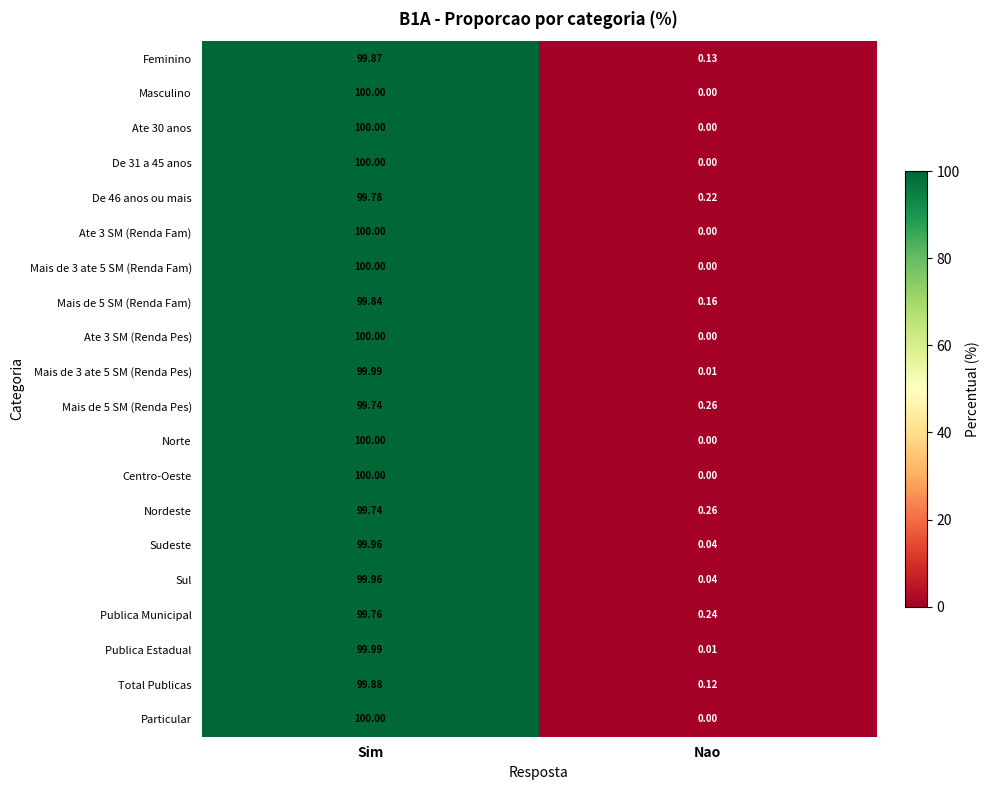

Is the value of Mais de 5 SM (Renda Fam) at Nao greater than the value of Mais de 5 SM (Renda Pes) at Sim?

No